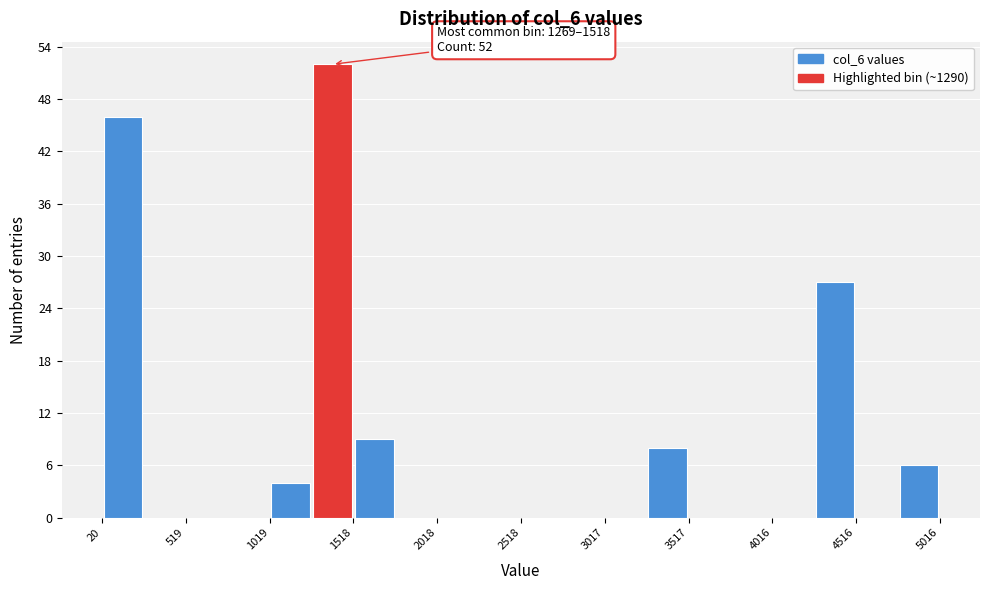

Which range on the x-axis has the tallest bar?

1250 to 1500